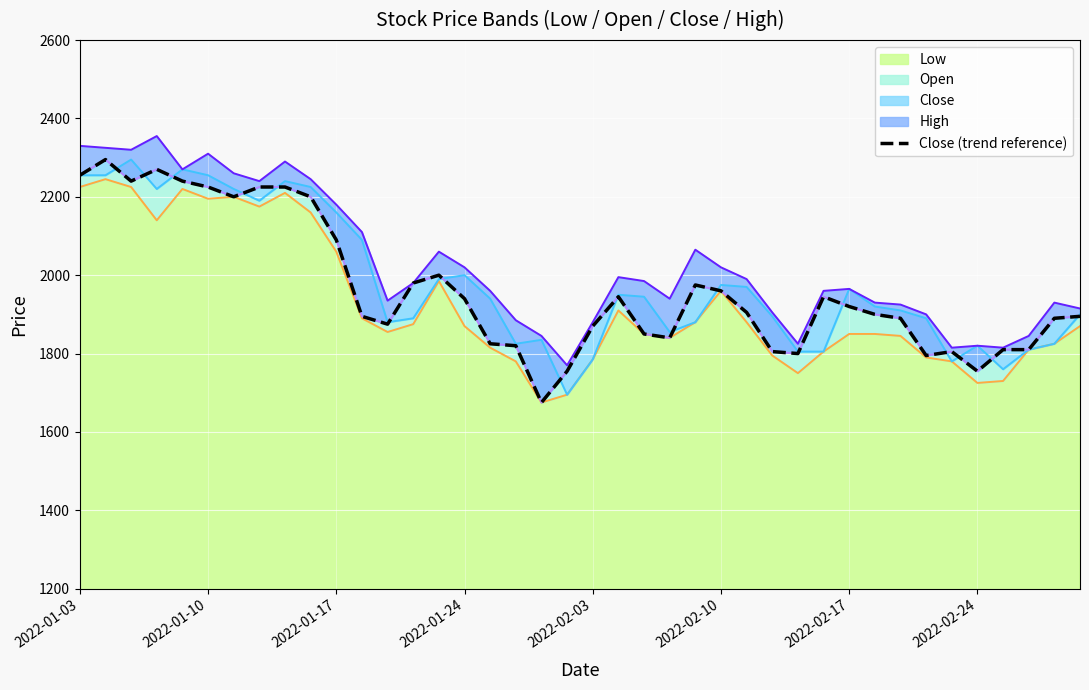

What is the change in value from 8 to 23?

-385